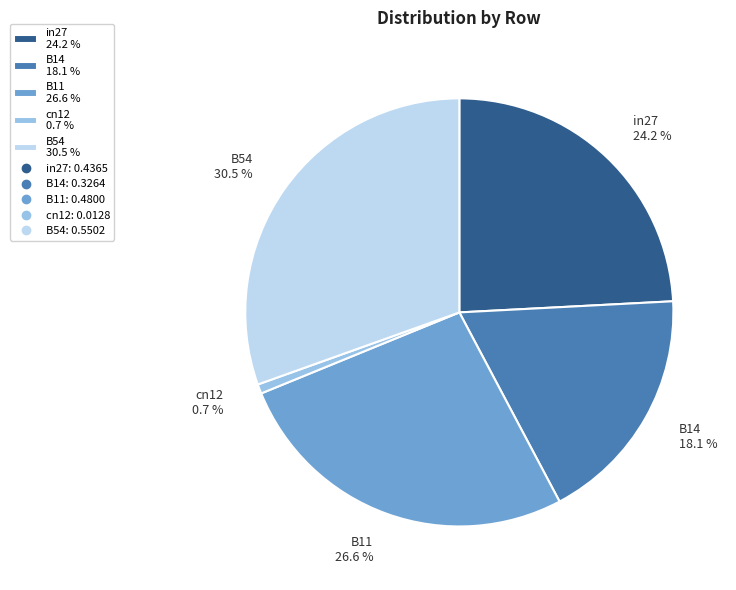

To the nearest percent, what is the combined percentage of B11 and B54?

57%